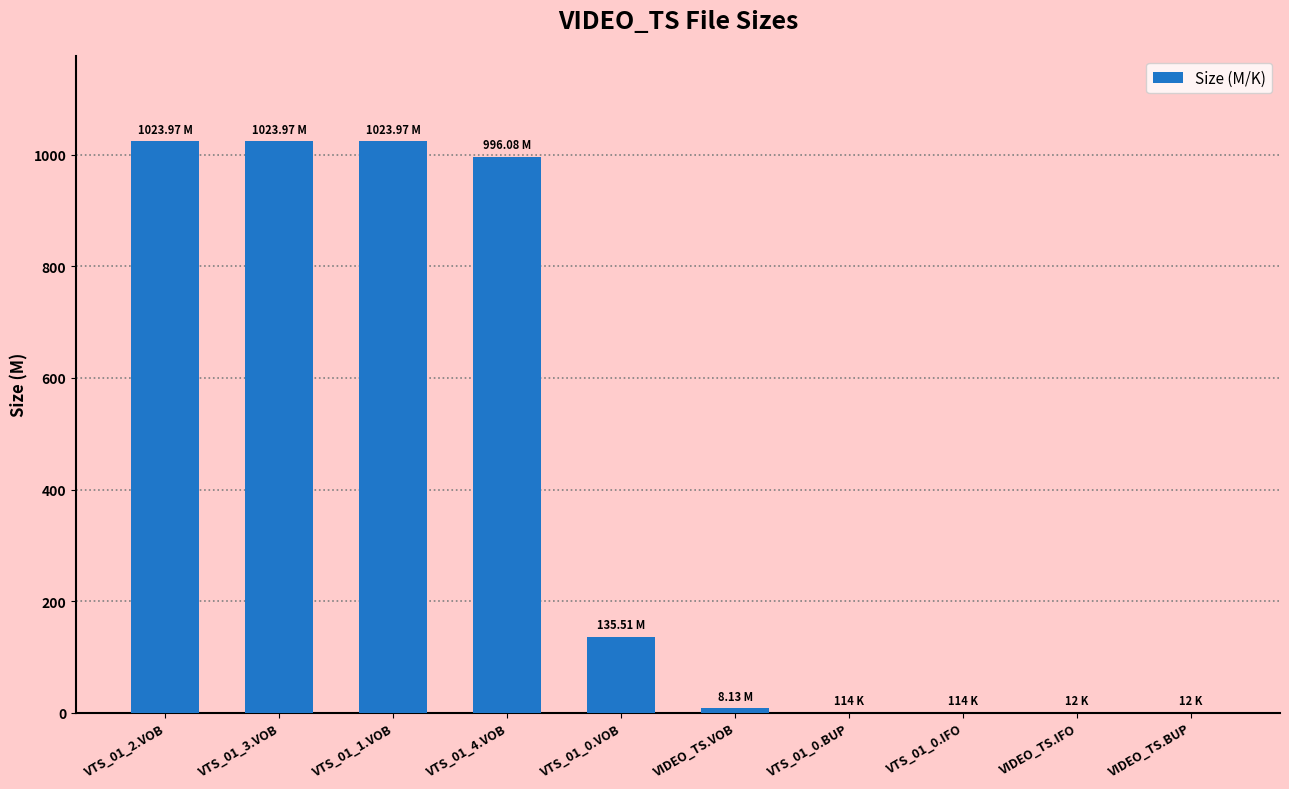

What is the sum of all values?

4211.9